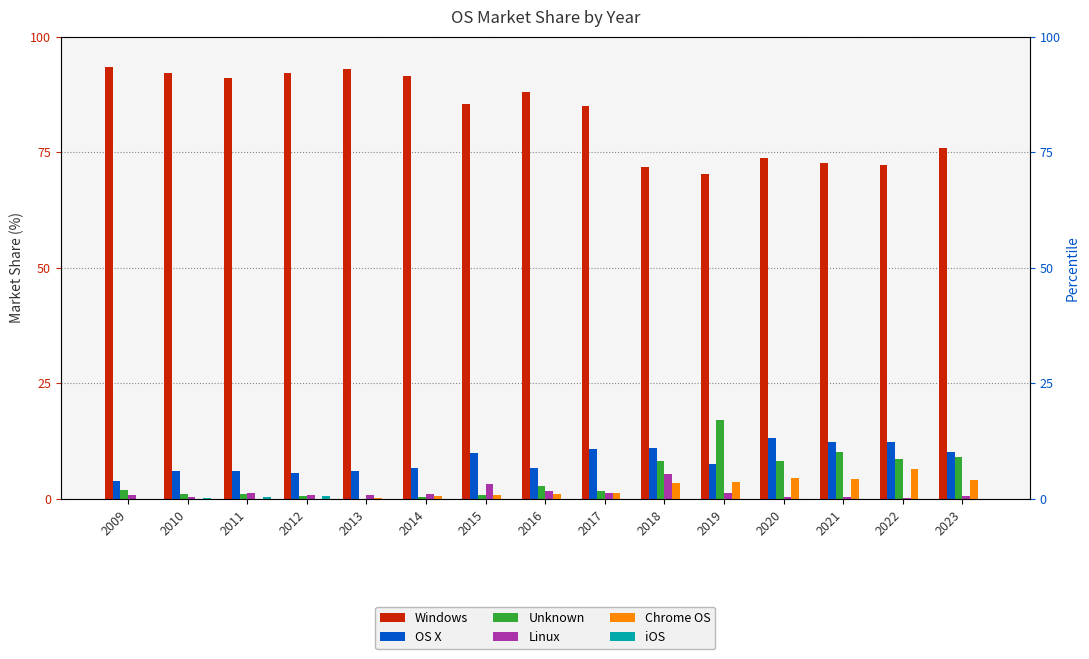

Are the bars horizontal?

No